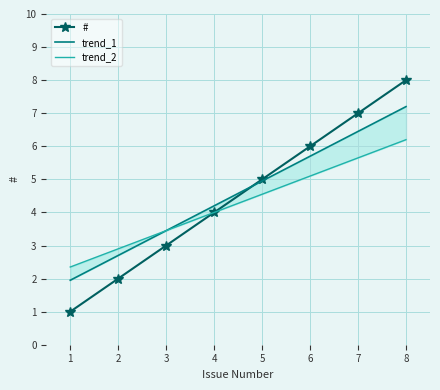

True or false: # has more than 0 points higher than both neighbors.

False